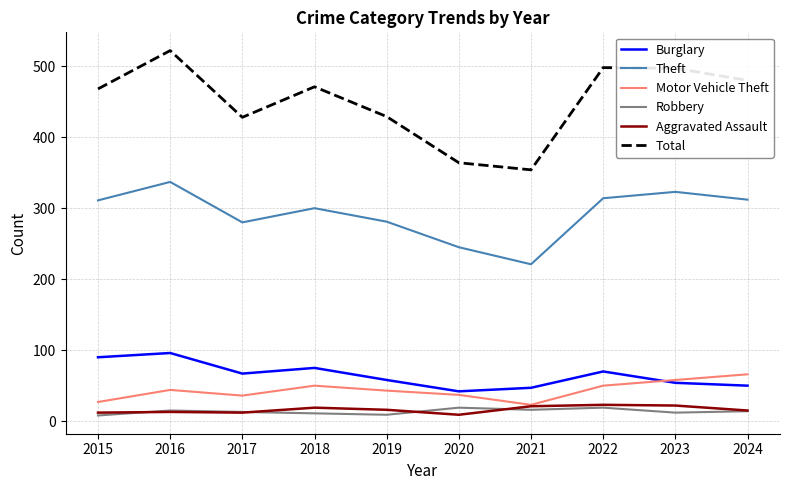

The Total series shows 895 at 2016. True or false?

False